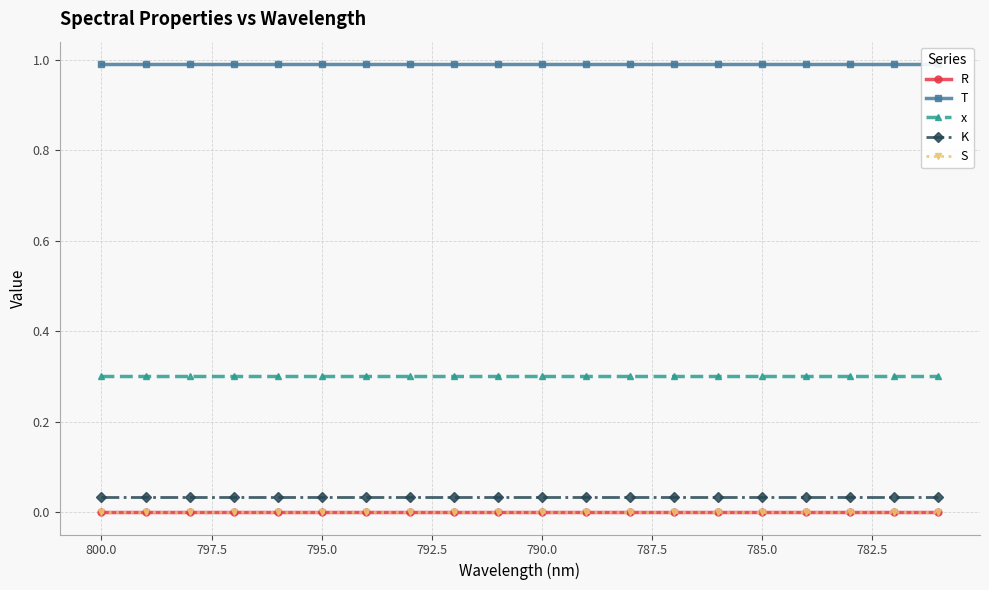

True or false: x and R intersect in this chart.

False